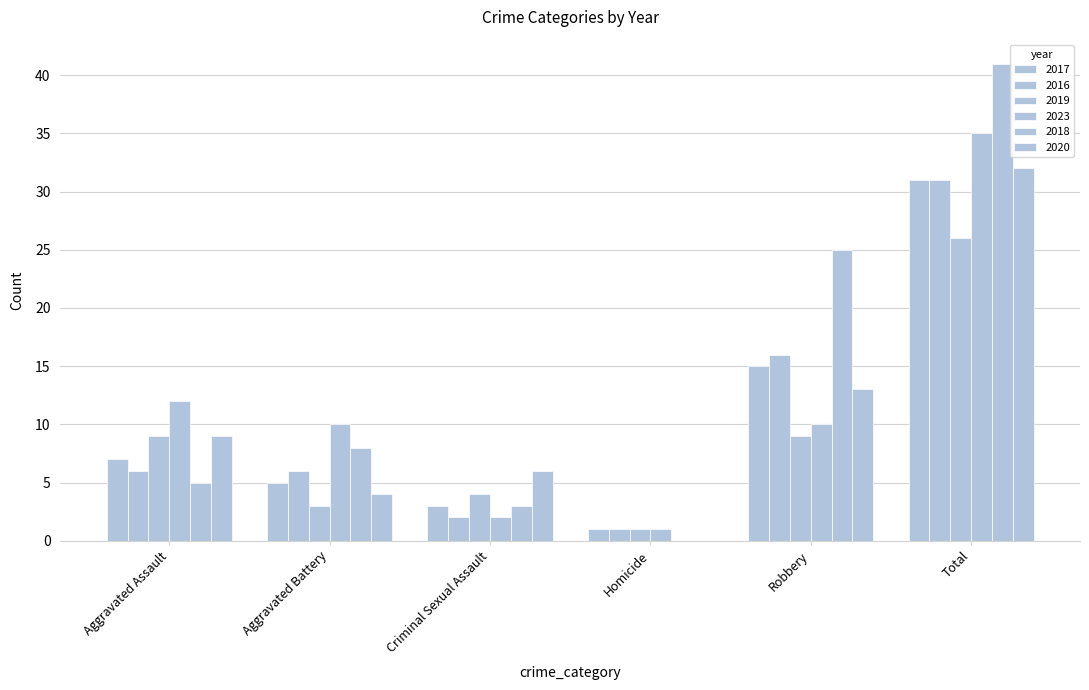

Does the chart contain stacked bars?

No